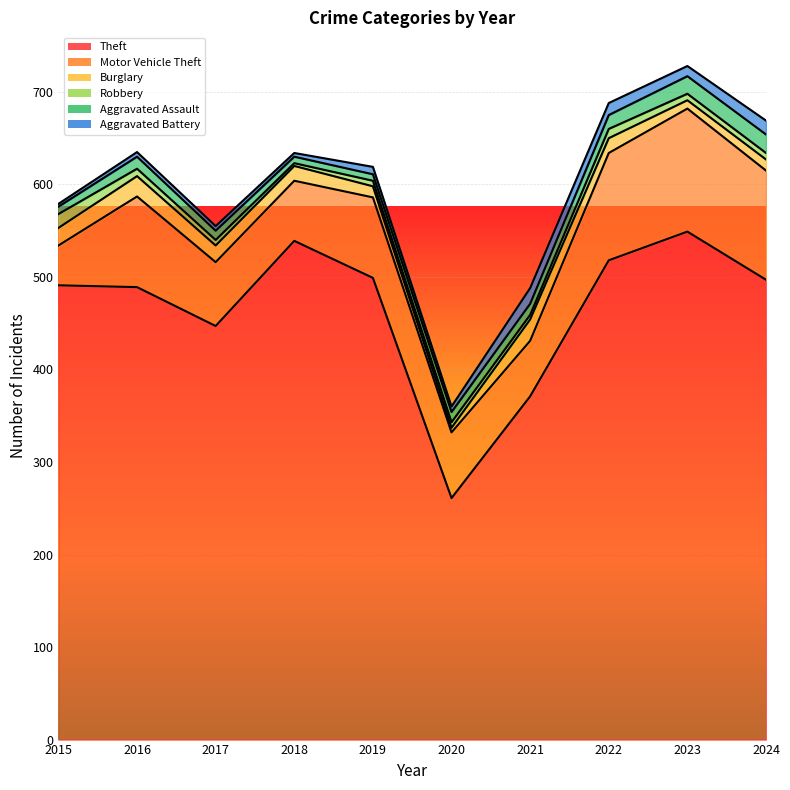

At which category does Burglary reach its first local peak?

2016